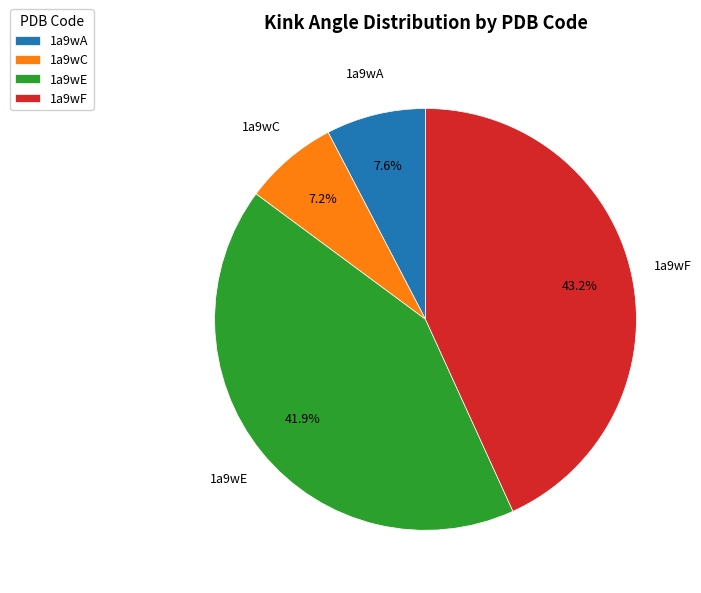

Count the number of slices in the pie.

4